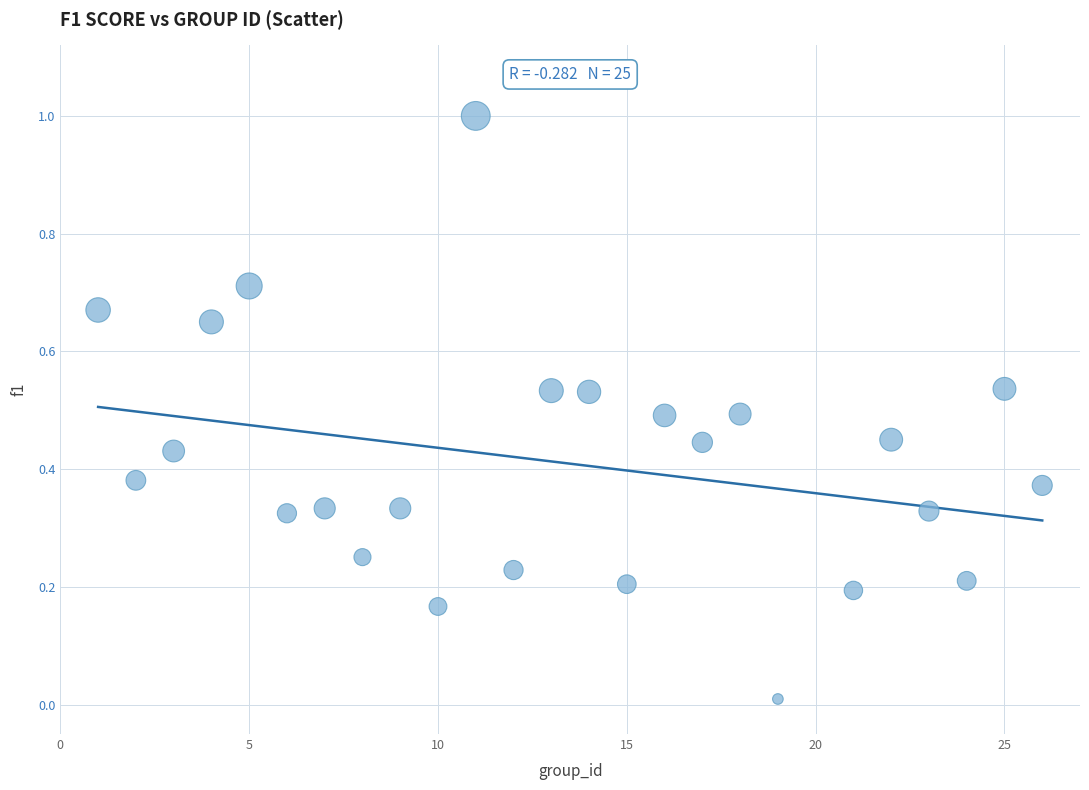

What is the range of X values (max minus min)?

25.0